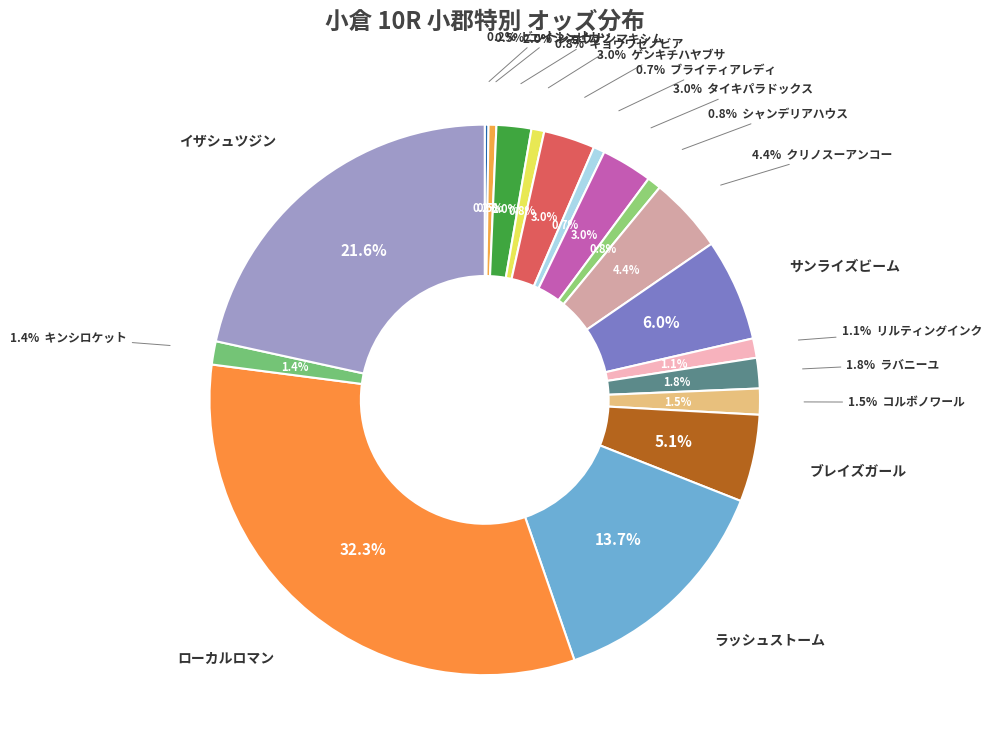

To the nearest percent, what portion does キンシロケット represent?

1%